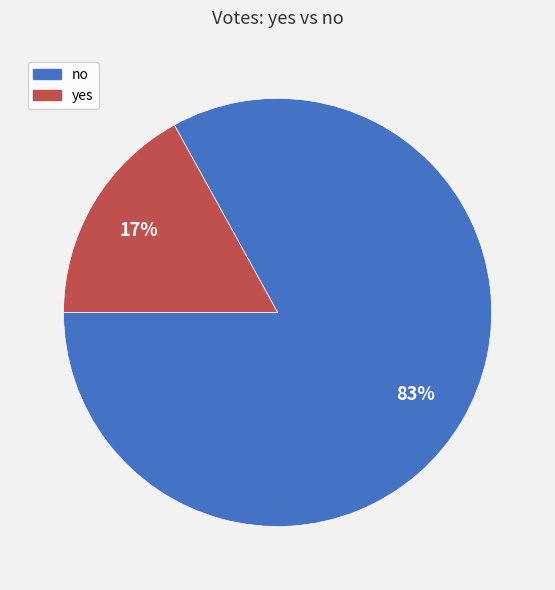

What is the ratio of the value at no to the value at yes?

4.9